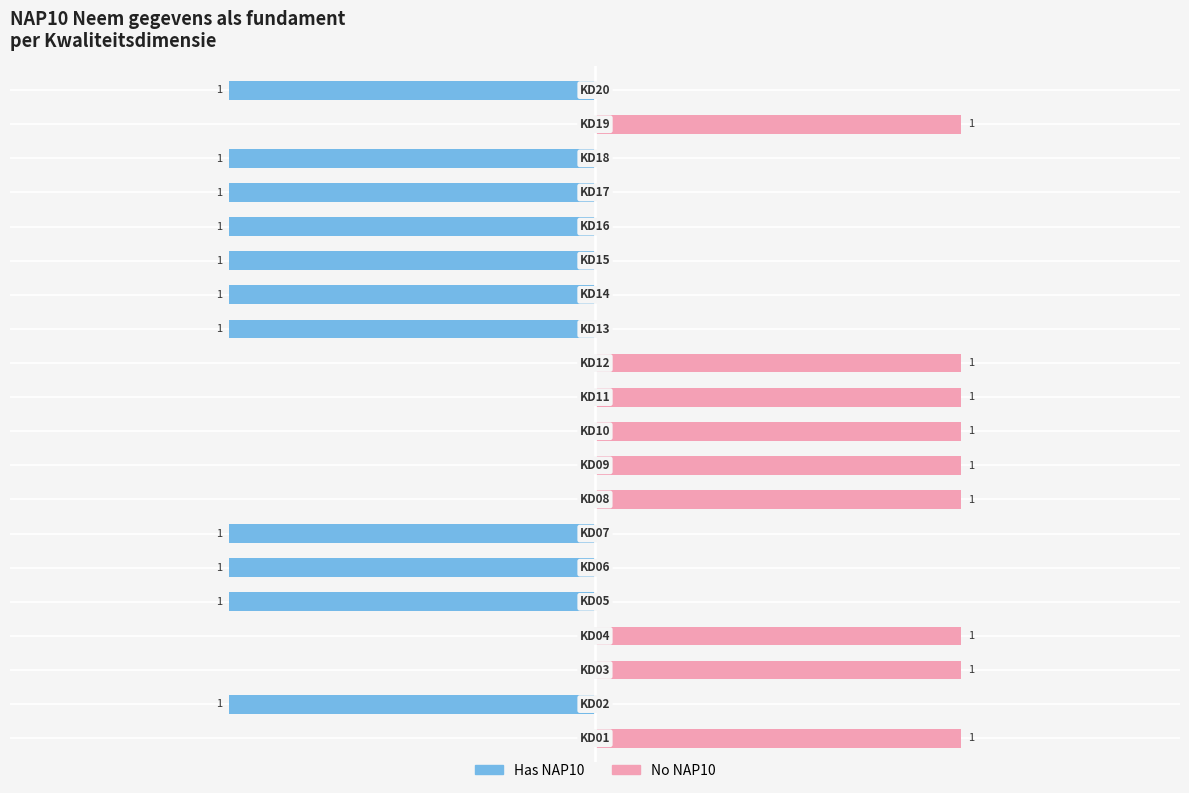

List the series in order of their peak value, highest first.

No NAP10, Has NAP10